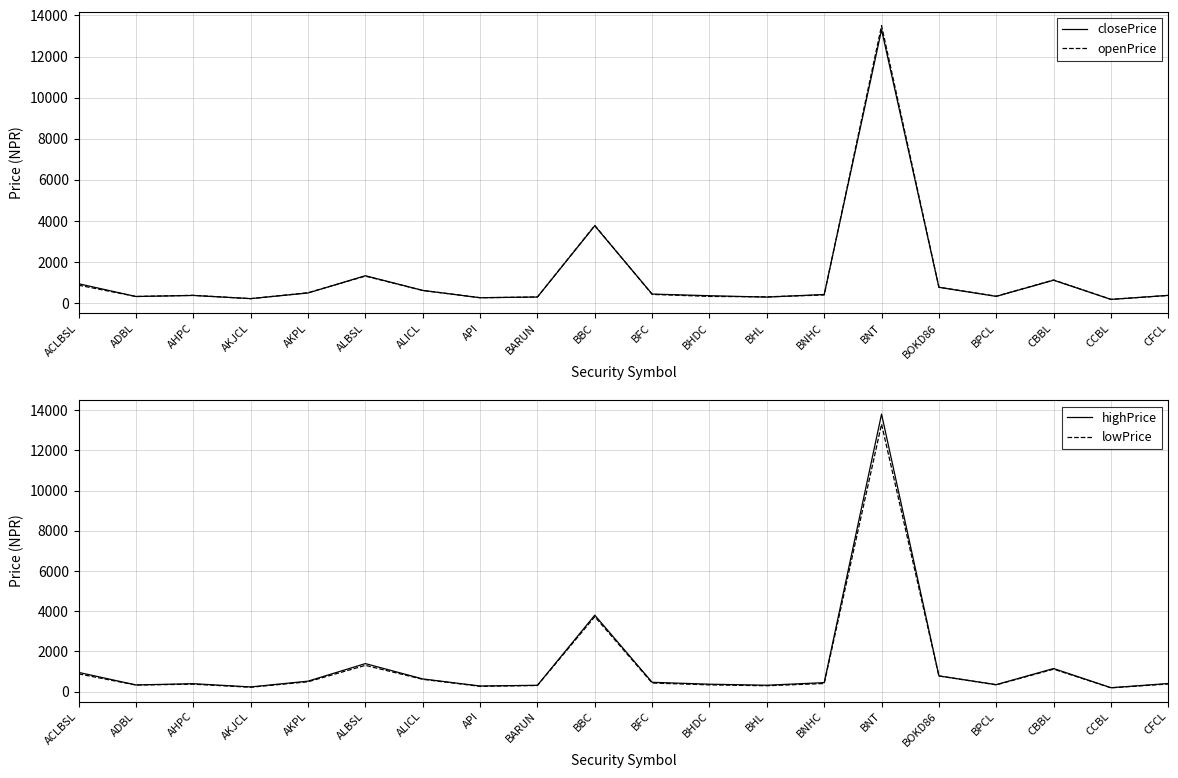

What is the difference between the highest and lowest values at AKPL?

31.0